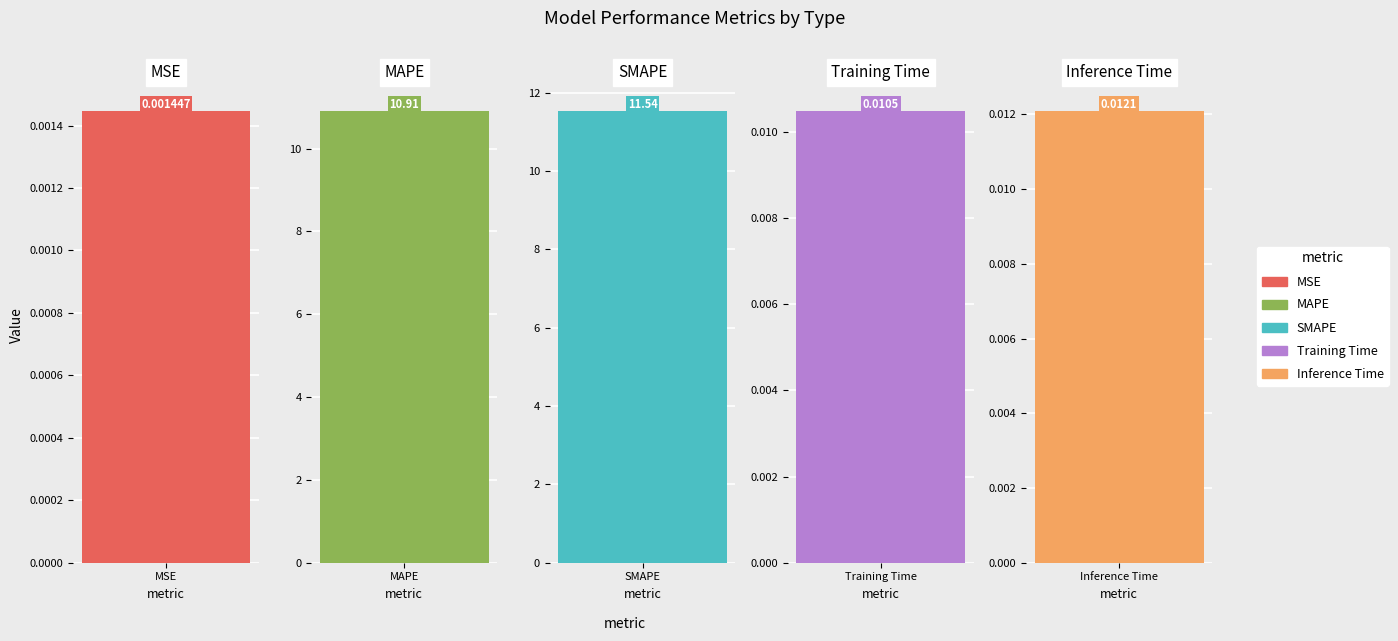

What is the label of the 5th bar from the left?

Inference Time